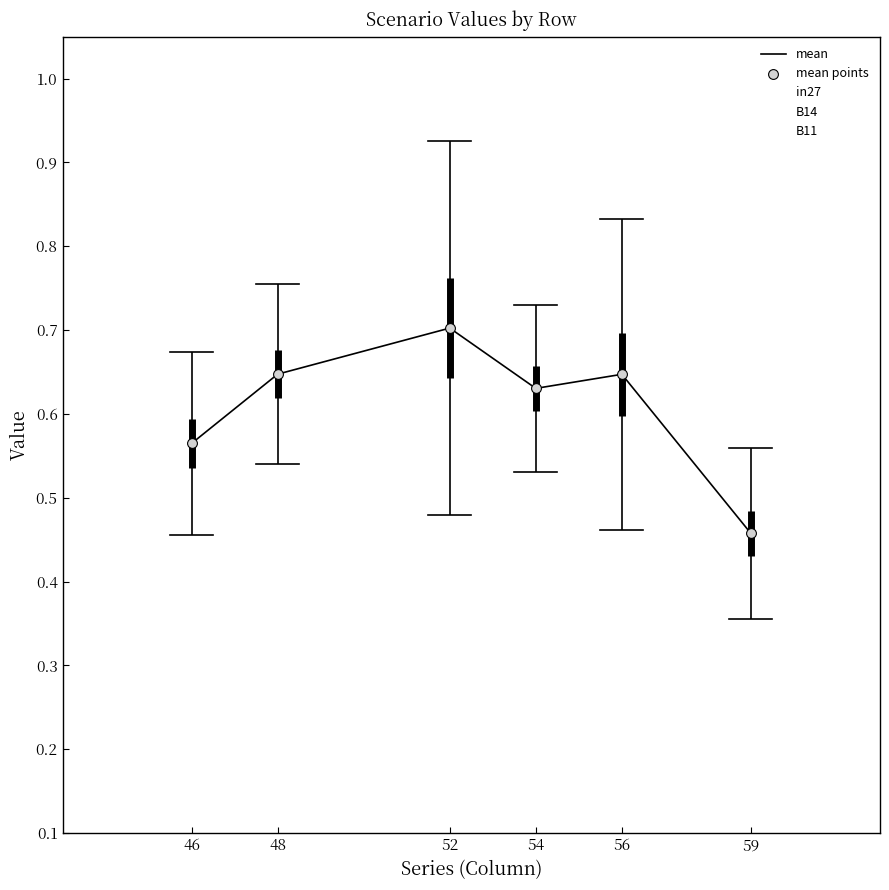

Is the value of in27 at 56 greater than the value of B11 at 56?

No